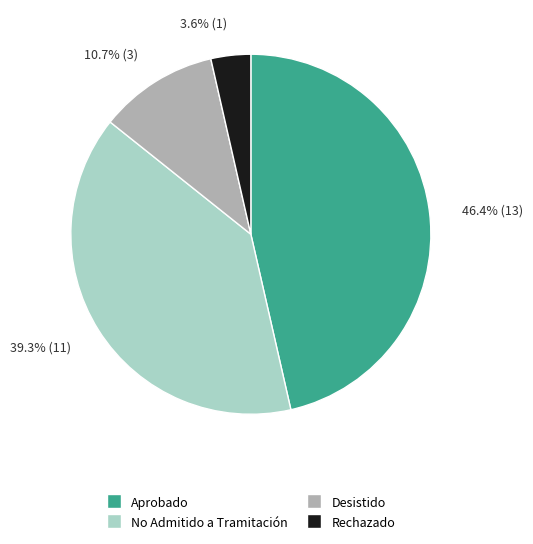

Which has a higher value, Aprobado or Rechazado?

Aprobado